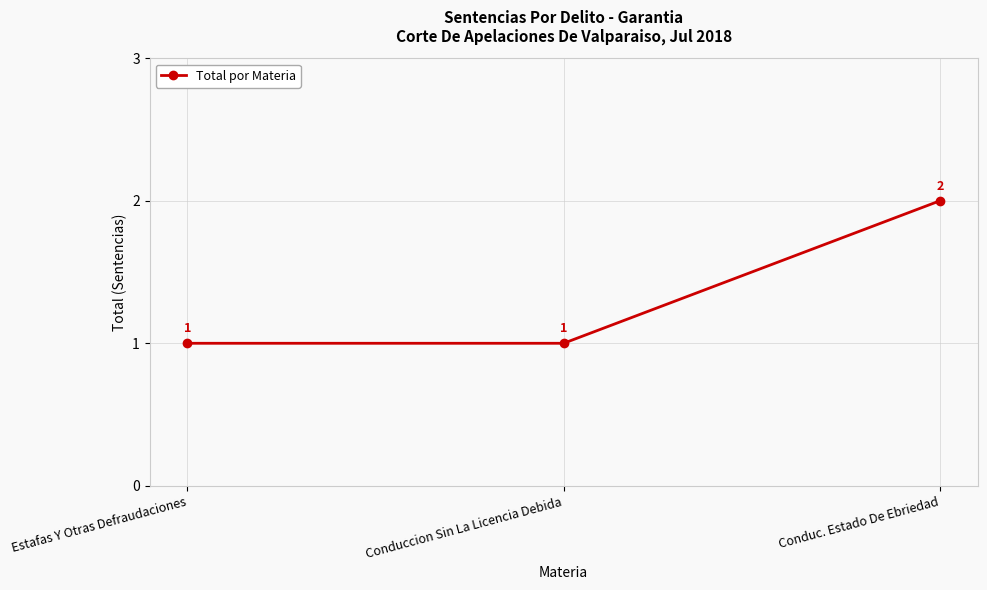

What is the difference between the values at Conduc. Estado De Ebriedad and Conduccion Sin La Licencia Debida?

1